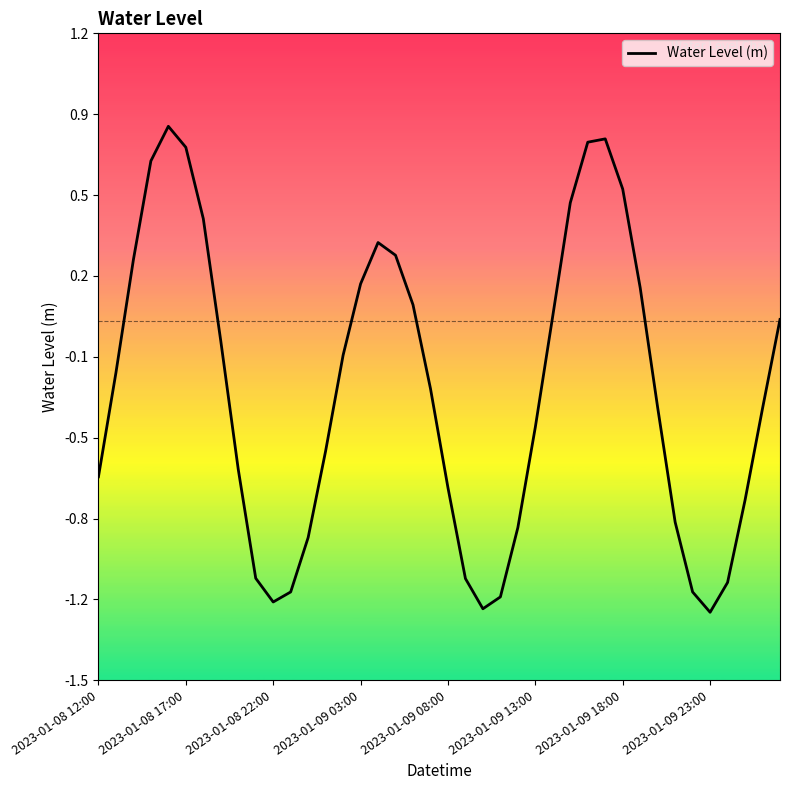

Does the chart display data point markers on the line(s)?

No